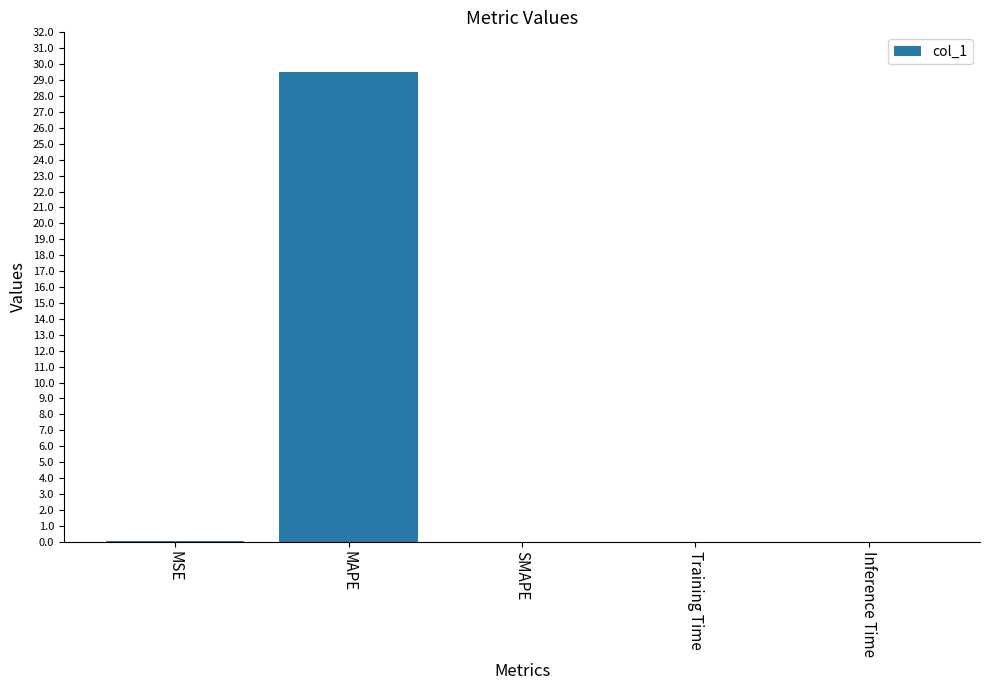

The chart shows a value of 0.0 at Inference Time. True or false?

True